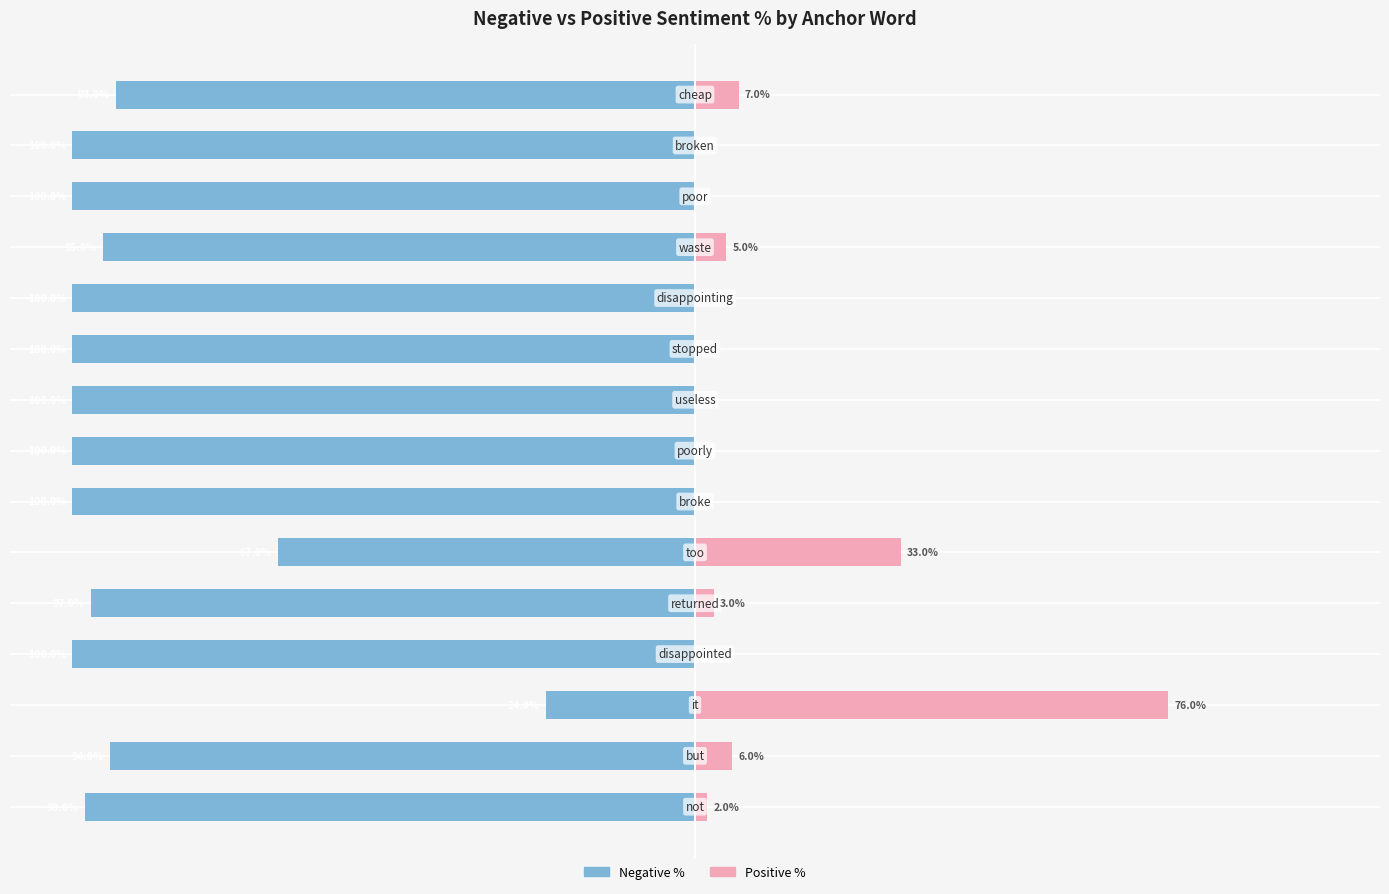

How many values in the Negative % series exceed -100?

7